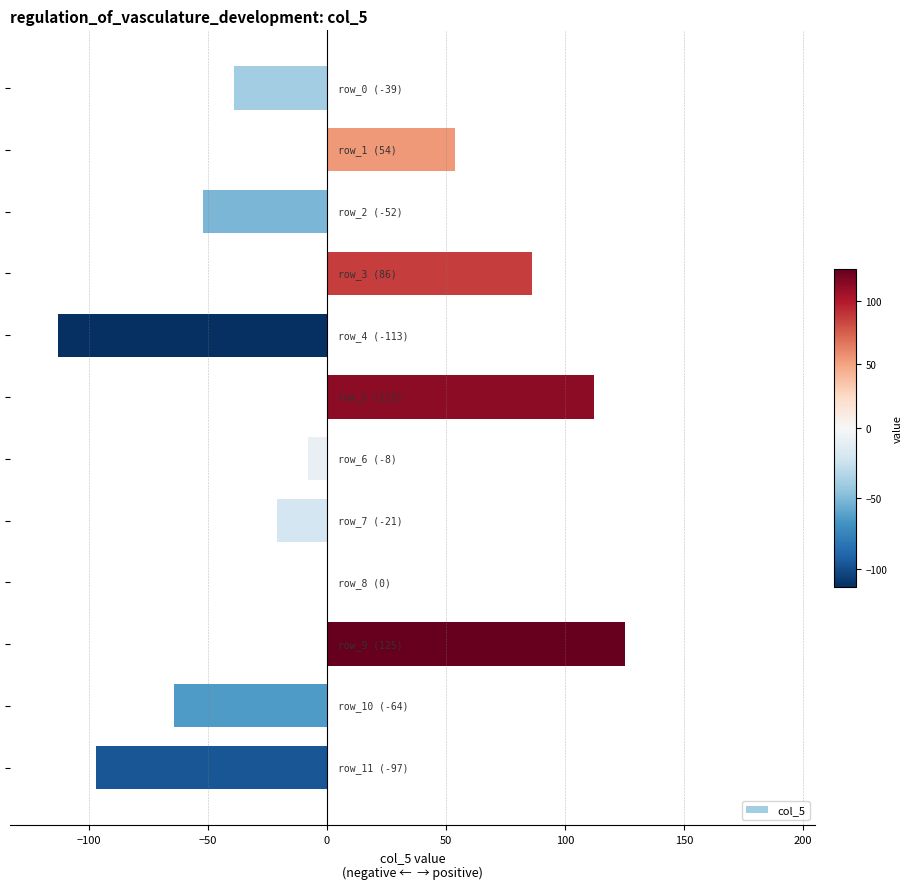

Are the bars horizontal?

Yes